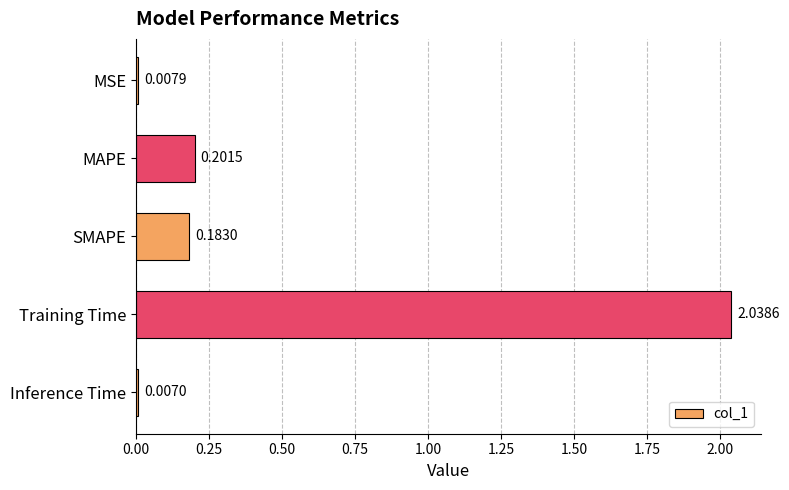

Rank the categories by value from lowest to highest.

Inference Time, MSE, SMAPE, MAPE, Training Time